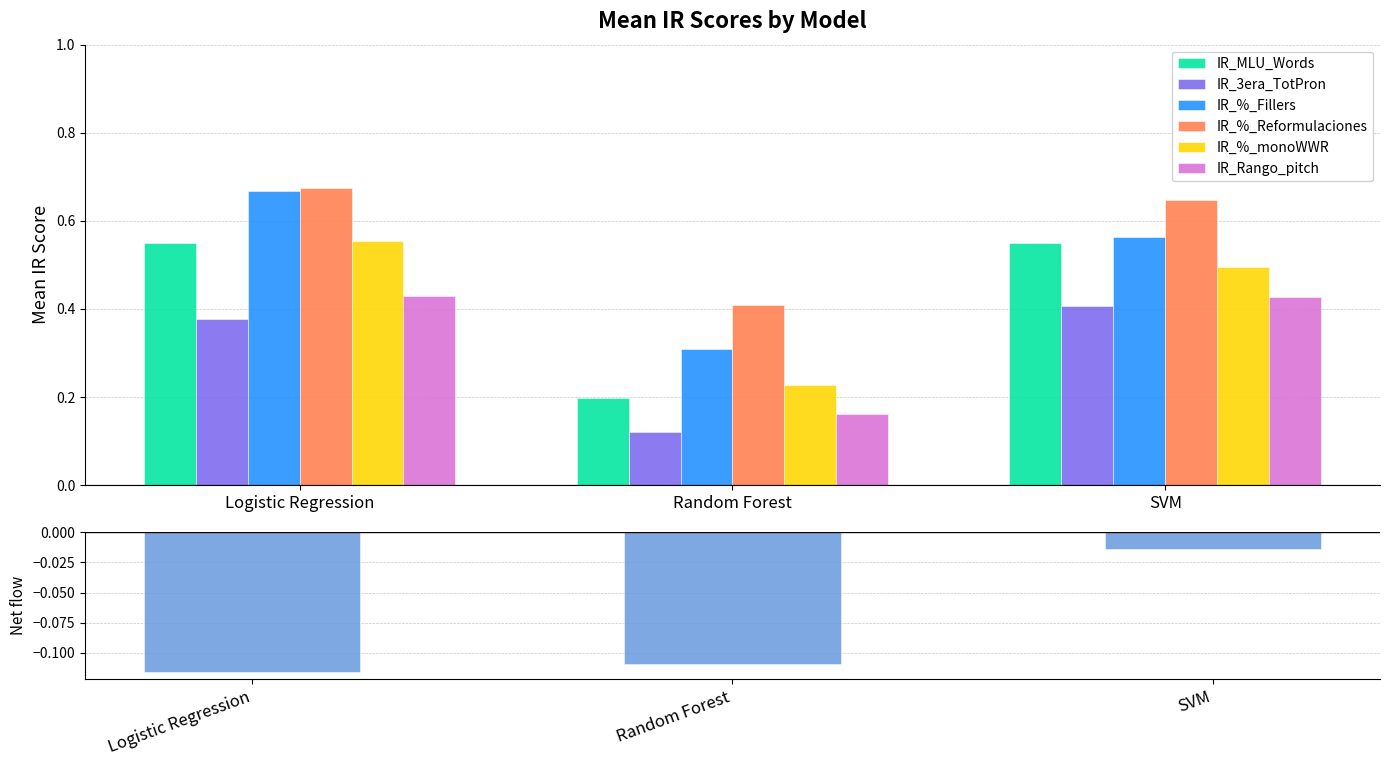

The value of IR_%_monoWWR at SVM is 0.8. True or false?

False